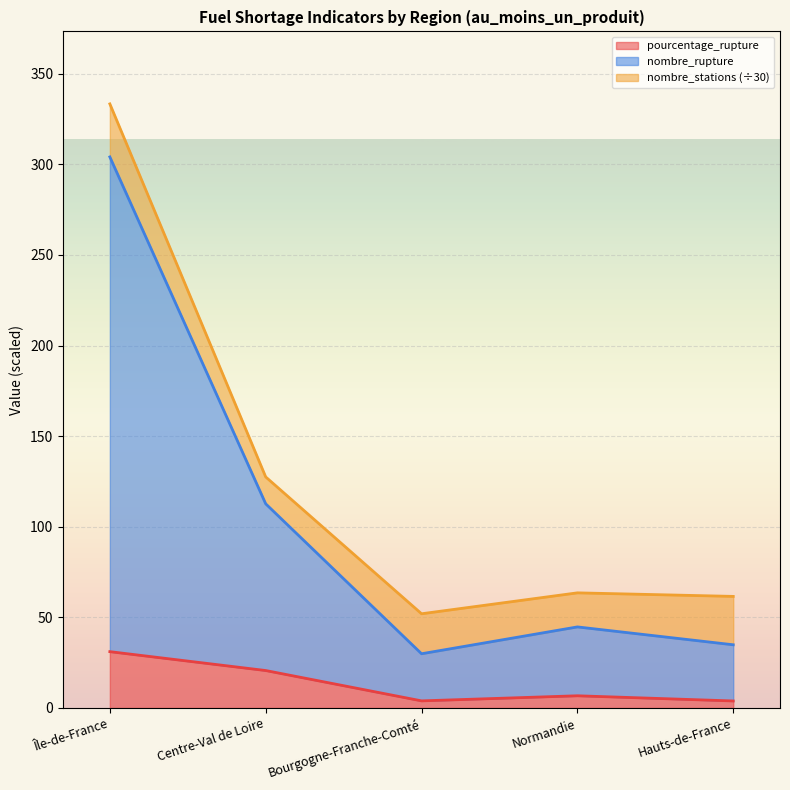

What is the sum of all pourcentage_rupture values?

66.3